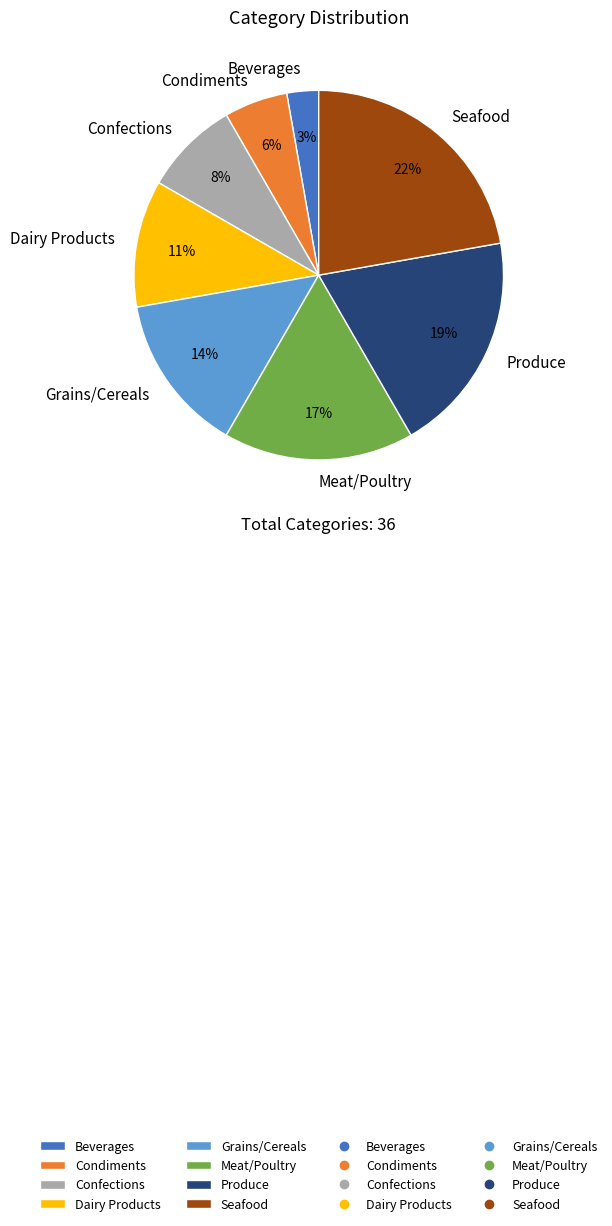

How many slices are in this pie chart?

8